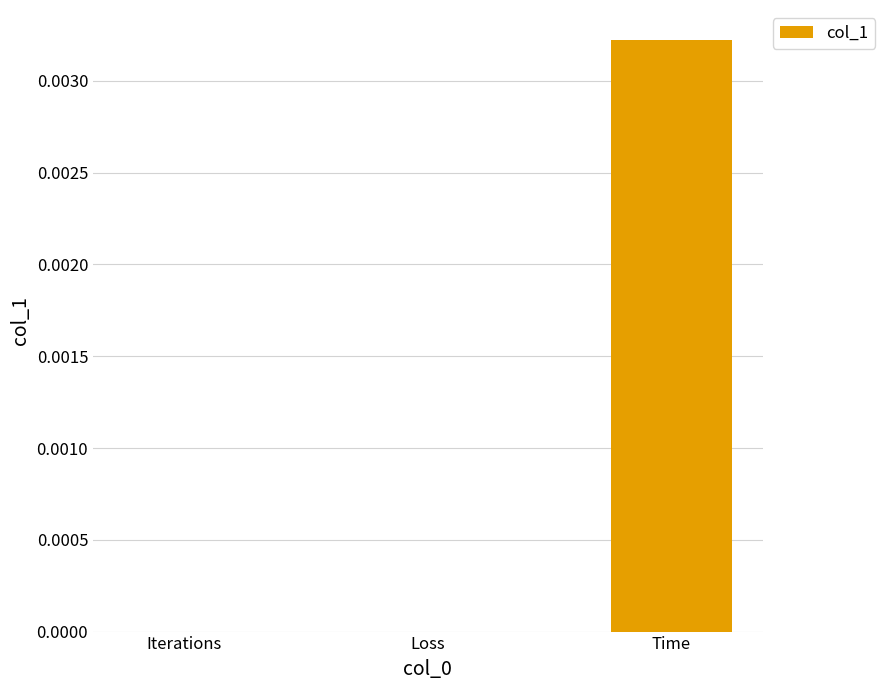

The value at Iterations is 0.0. True or false?

True